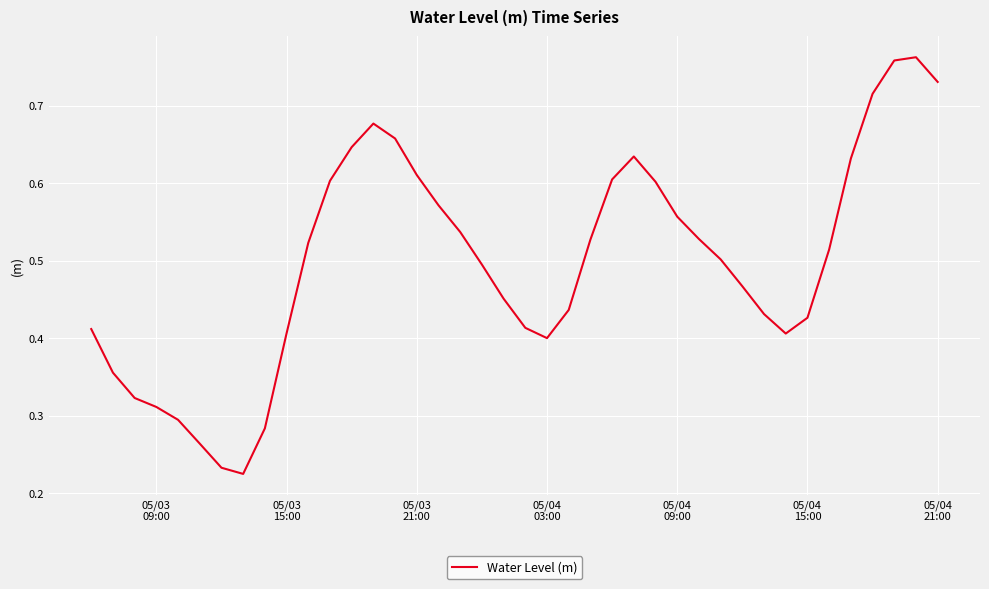

How many lines are shown in the chart?

1